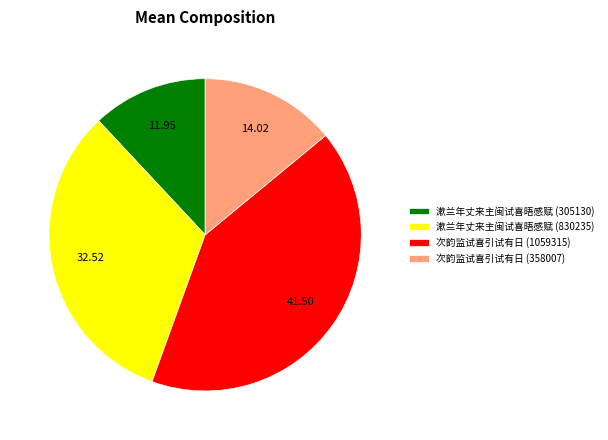

What is the smallest slice in the pie chart?

漱兰年丈来主闽试喜晤感赋 (305130)